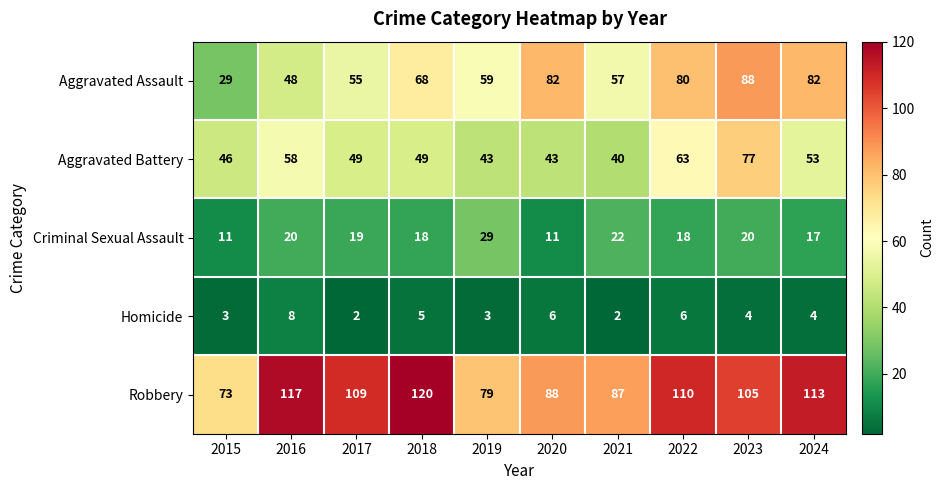

What is the sum of all Aggravated Battery values?

521